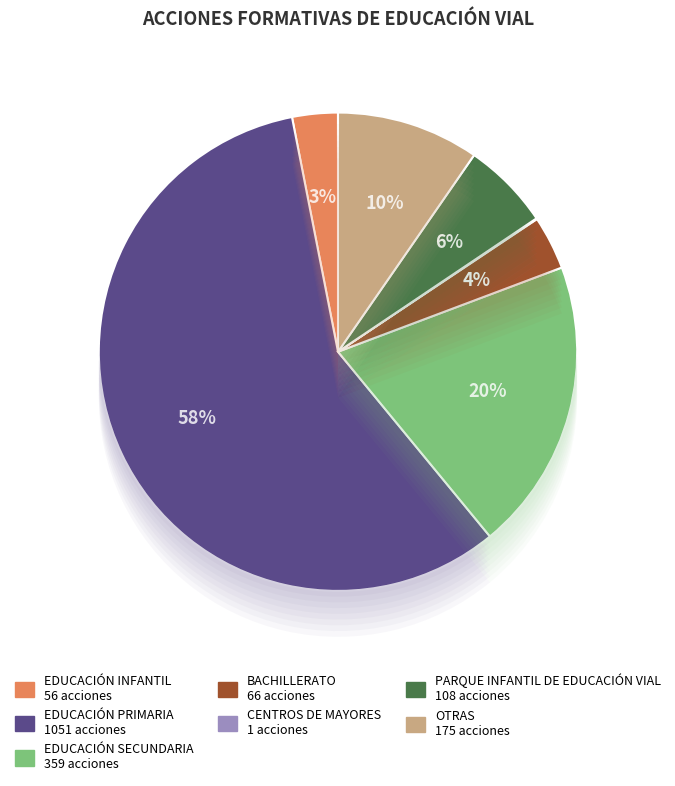

True or false: CENTROS DE MAYORES accounts for 9% of the total.

False